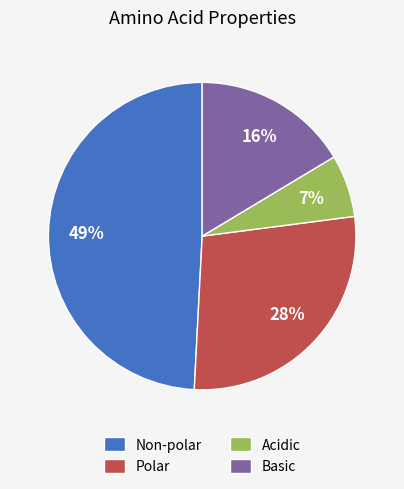

True or false: Acidic accounts for 12% of the total.

False